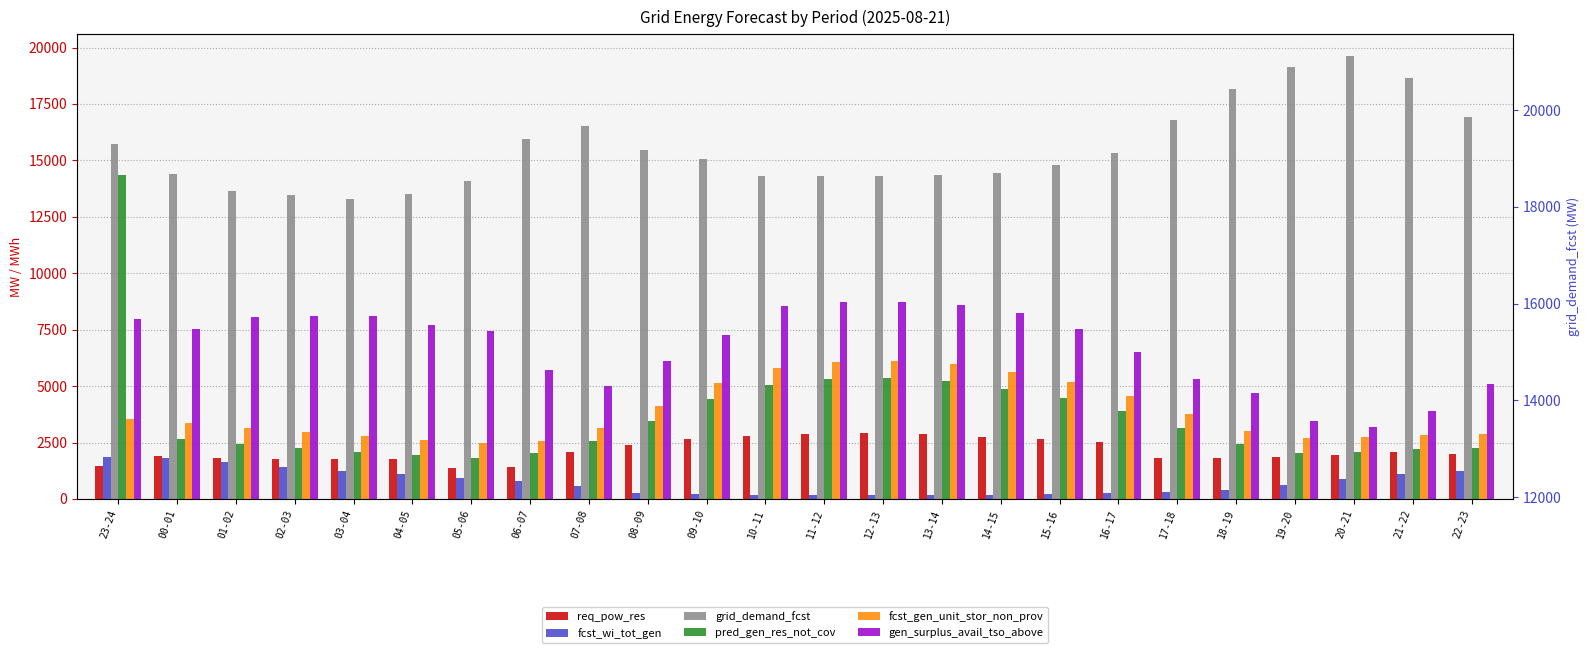

Reading right to left, list all the values displayed in this chart.

req_pow_res: 1981	2068	1950	1881	1827	1796	2517	2664	2758	2873	2914	2899	2808	2638	2370	2099	1399	1351	1769	1770	1791	1830	1889	1481
fcst_wi_tot_gen: 1242	1108	891	620	409	316	263	215	175	166	173	182	194	207	282	574	816	944	1088	1247	1426	1621	1801	1871
grid_demand_fcst: 16921	18653	19606	19135	18167	16780	15339	14811	14452	14347	14312	14306	14289	15052	15480	16535	15968	14092	13527	13288	13467	13662	14376	15735
pred_gen_res_not_cov: 2265	2215	2066	2040	2419	3159	3877	4460	4884	5230	5360	5317	5054	4424	3464	2579	2017	1836	1941	2081	2252	2448	2661	14348
fcst_gen_unit_stor_non_prov: 2884	2836	2725	2688	3023	3775	4544	5184	5626	5993	6132	6087	5812	5125	4124	3160	2581	2482	2621	2783	2962	3157	3353	3551
gen_surplus_avail_tso_above: 5112	3885	3177	3467	4708	5297	6518	7539	8246	8603	8736	8712	8545	7265	6114	4994	5694	7420	7706	8106	8085	8046	7515	7953